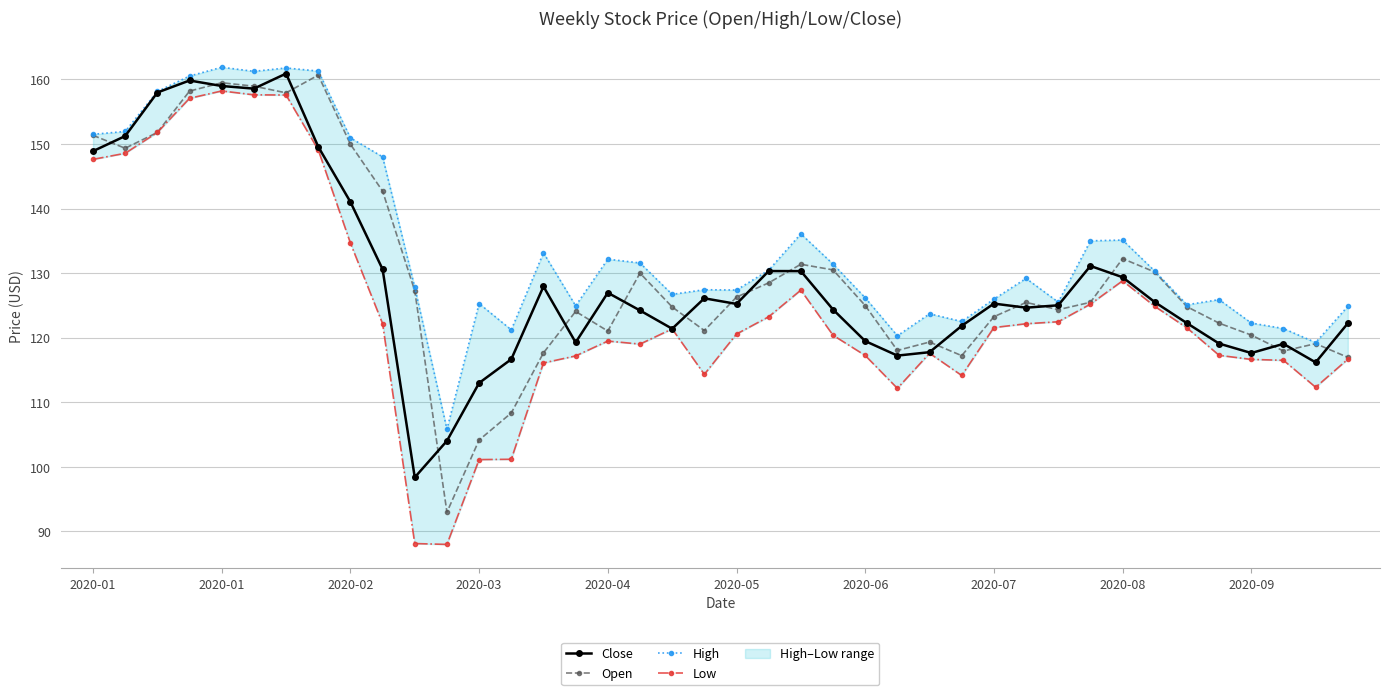

Reading right to left, what are all the values shown in this chart?

Close: 122.2	116.2	119.1	117.6	119.1	122.2	125.5	129.4	131.1	125.0	124.7	125.3	121.8	117.8	117.2	119.5	124.4	130.3	130.3	125.2	126.1	121.4	124.2	127.0	119.3	127.9	116.7	113.0	104.0	98.4	130.6	141.0	149.6	160.9	158.6	159.0	159.8	158.0	151.2	148.9
Open: 117.0	119.1	117.9	120.4	122.2	124.8	130.2	132.2	125.5	124.3	125.5	123.2	117.2	119.3	118.0	125.0	130.5	131.4	128.5	126.3	121.1	124.8	130.0	121.0	124.1	117.7	108.3	104.2	93.0	127.3	142.7	149.9	160.6	157.9	158.9	159.5	158.2	151.8	149.3	151.3
High: 124.9	119.2	121.4	122.3	125.9	125.1	130.3	135.1	135.0	125.5	129.2	126.0	122.5	123.7	120.3	126.2	131.4	136.1	130.4	127.4	127.4	126.7	131.6	132.2	124.9	133.1	121.2	125.3	105.8	127.8	148.0	150.9	161.3	161.8	161.2	161.9	160.5	158.1	151.9	151.5
Low: 116.7	112.3	116.5	116.6	117.3	121.5	124.8	128.8	125.2	122.5	122.2	121.6	114.2	117.6	112.2	117.2	120.4	127.4	123.2	120.6	114.3	121.4	119.0	119.5	117.2	116.1	101.2	101.1	88.0	88.1	122.2	134.6	149.1	157.6	157.6	158.2	157.1	151.8	148.6	147.6